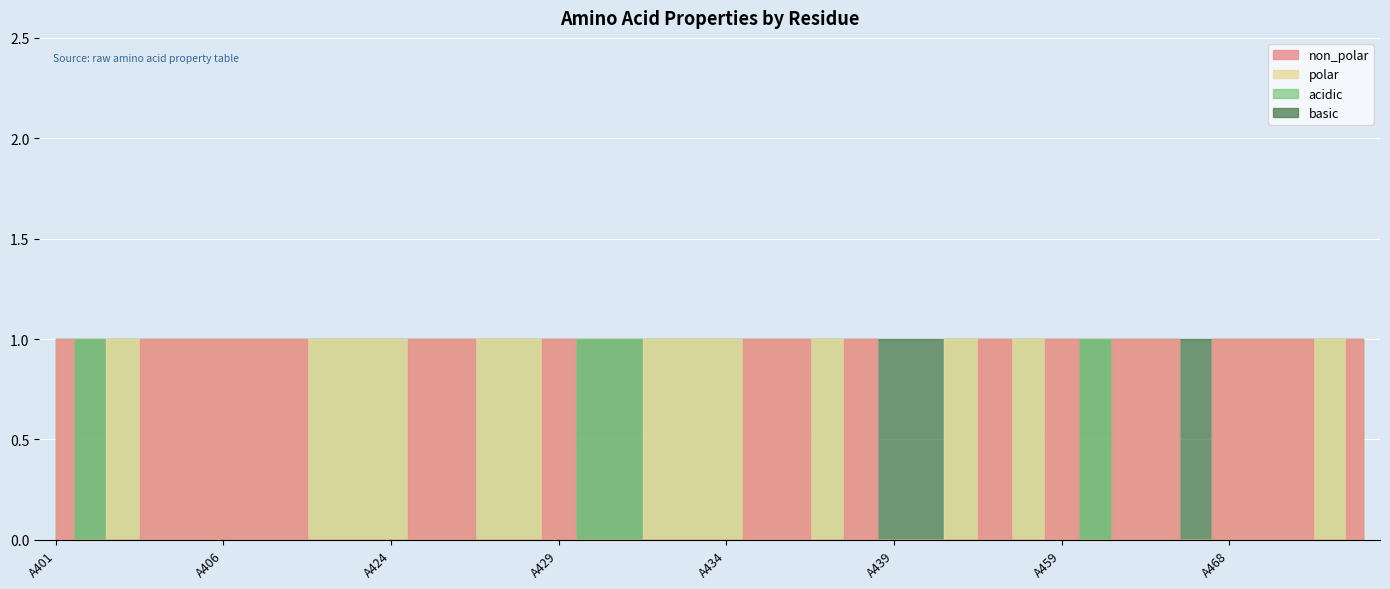

What are all the series names shown in the legend?

non_polar, polar, acidic, basic